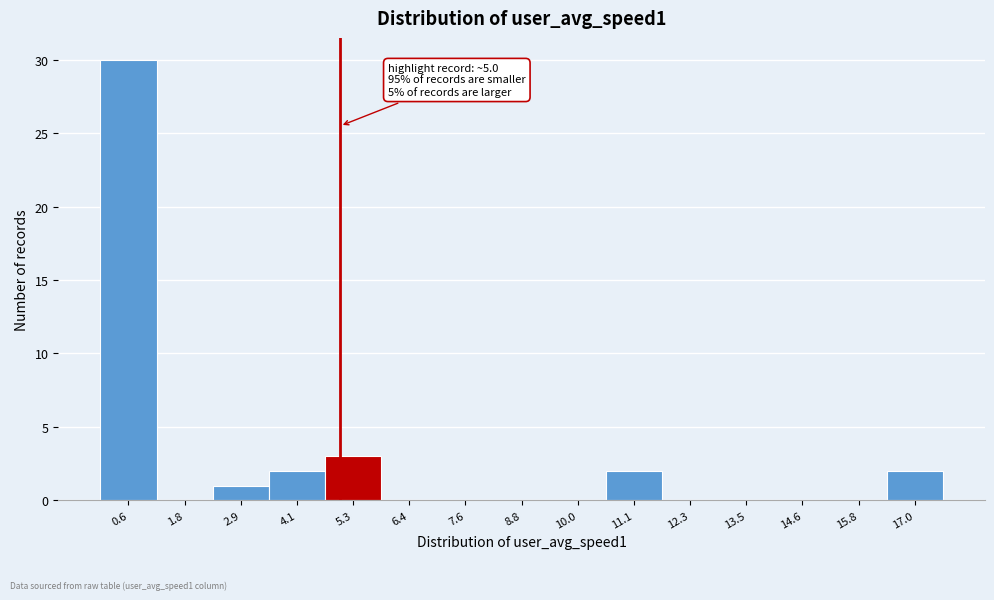

Over which range of the x-axis is the bar tallest?

0.0 to 1.2